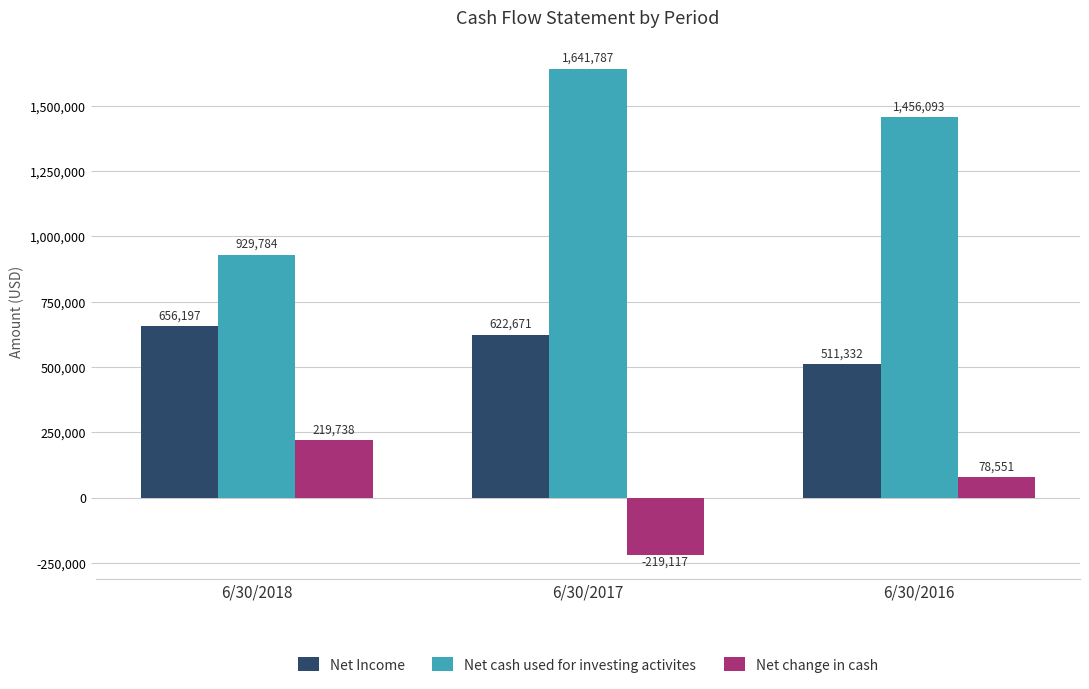

Rank the series by their average value, from highest to lowest.

Net cash used for investing activites, Net Income, Net change in cash